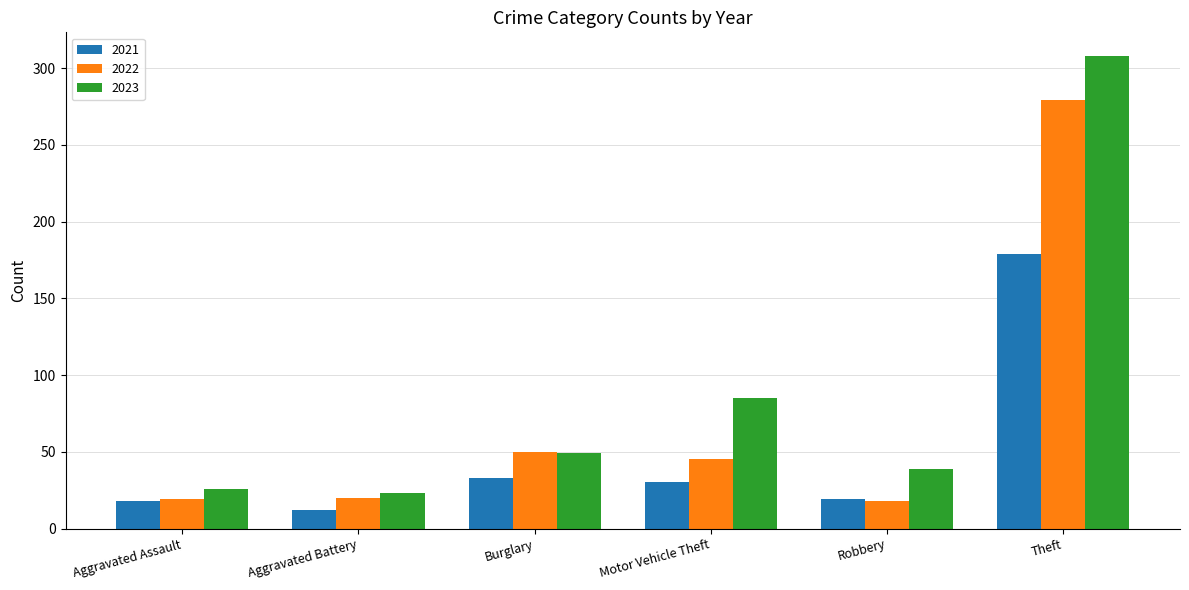

What value does the 2023 series have at Aggravated Battery, to the nearest 10?

20